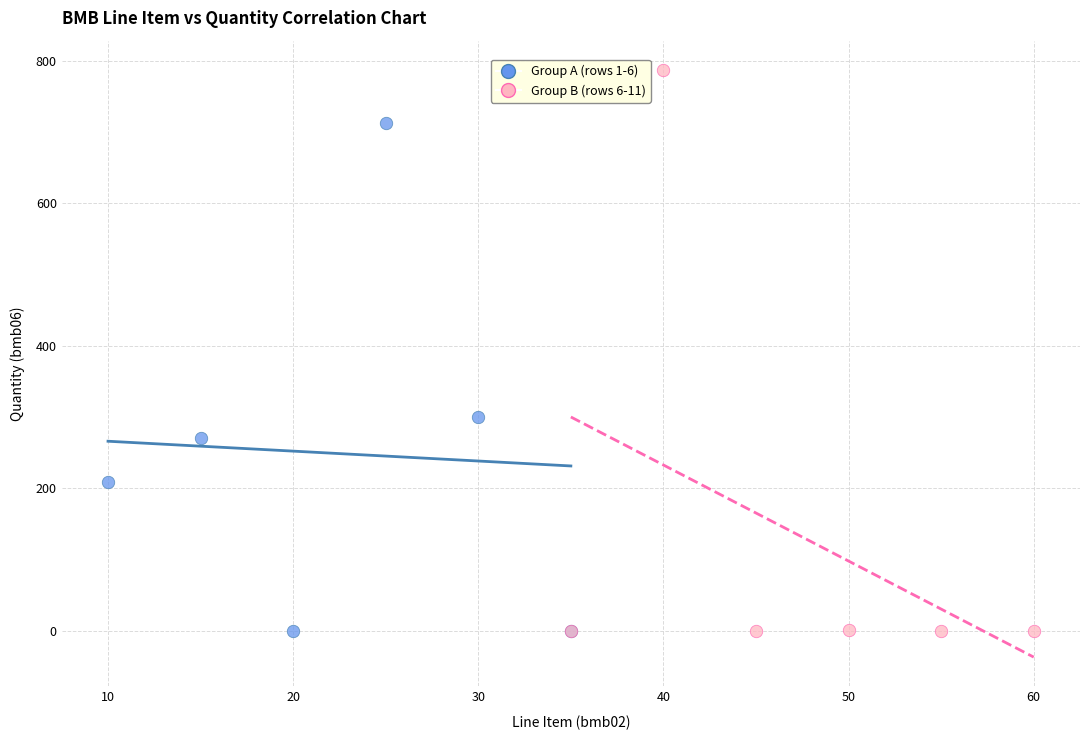

Which series reaches the maximum Y coordinate?

Group B (rows 6-11)